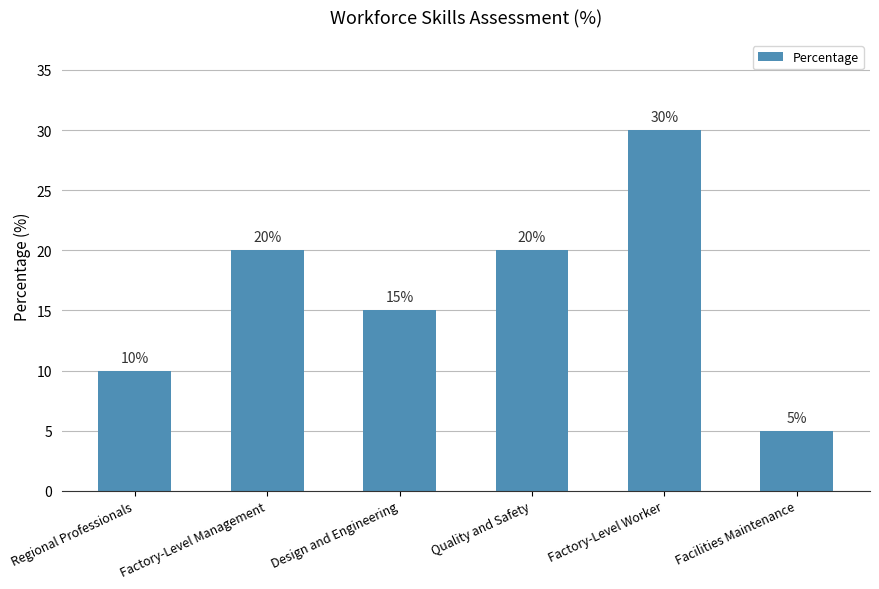

How many values are between 10 and 20?

4